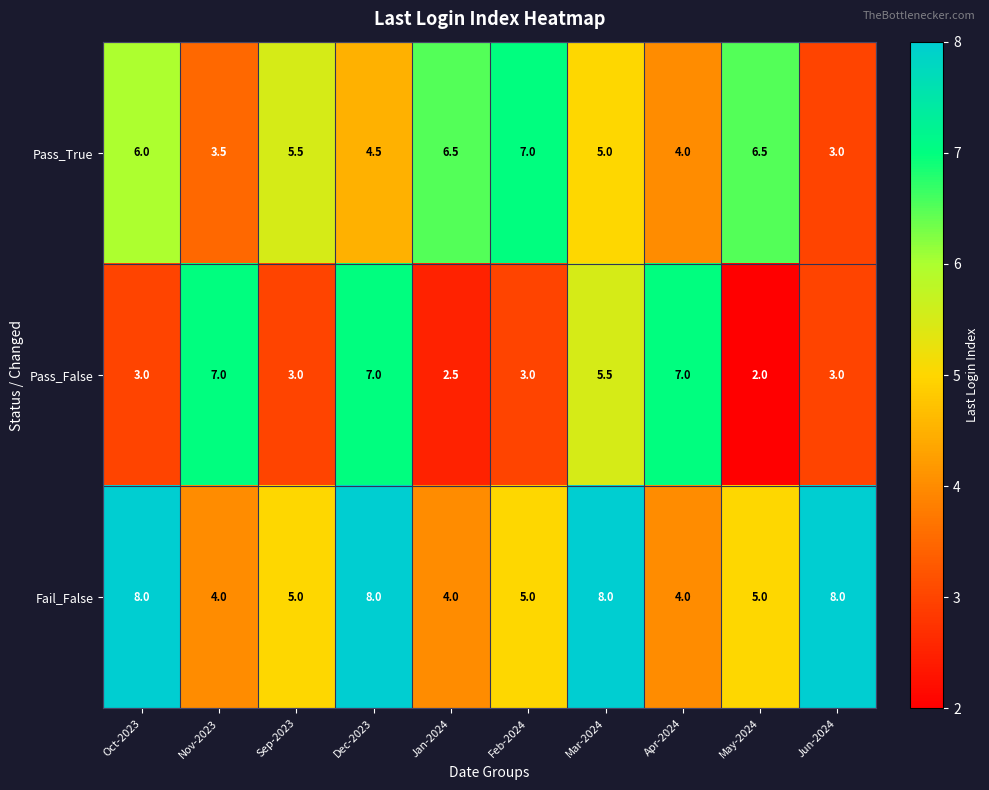

Count the number of categories in the chart.

10